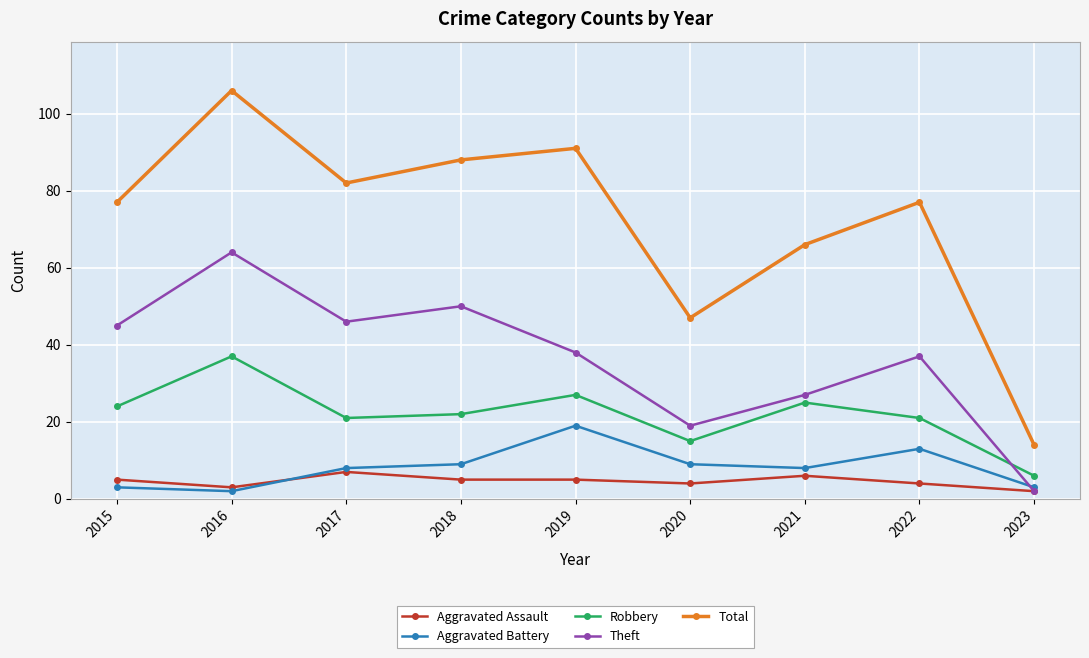

Which series has the widest spread of values?

Total